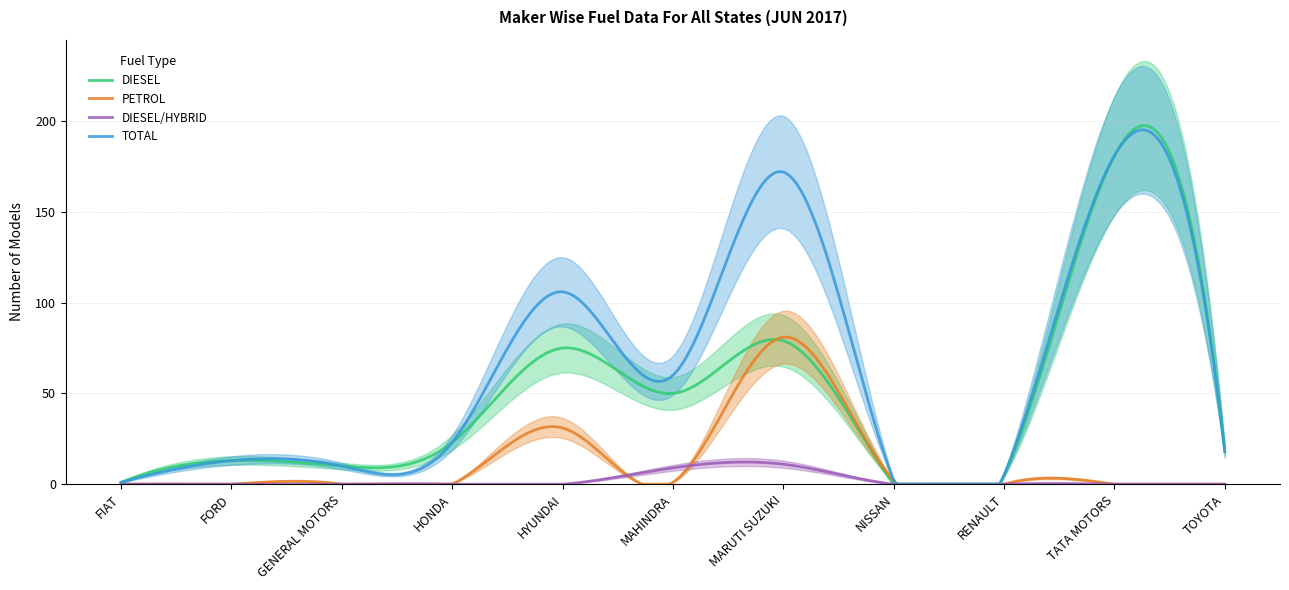

What position from the left is GENERAL MOTORS?

3